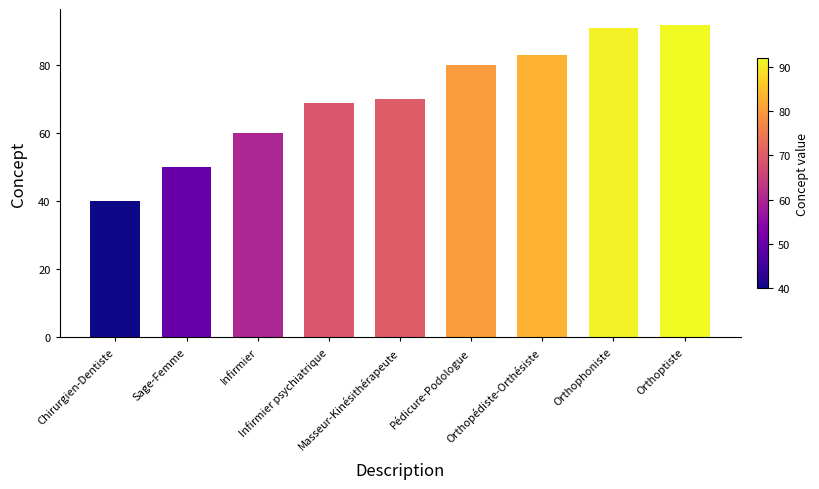

The chart shows a value of 60 at Infirmier. True or false?

True